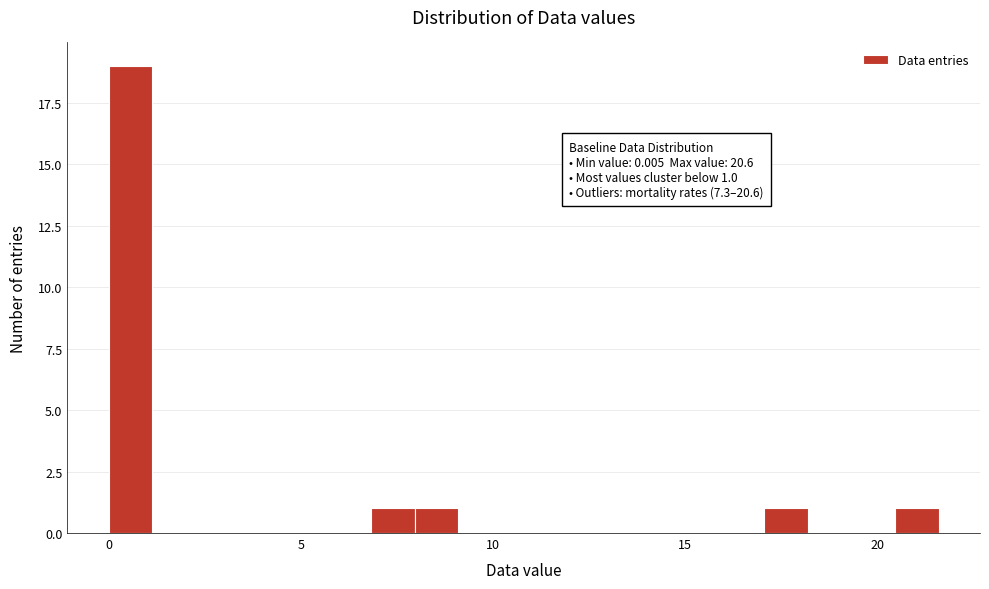

Read against the x-axis, roughly where is the centre of the tallest bar?

0.5